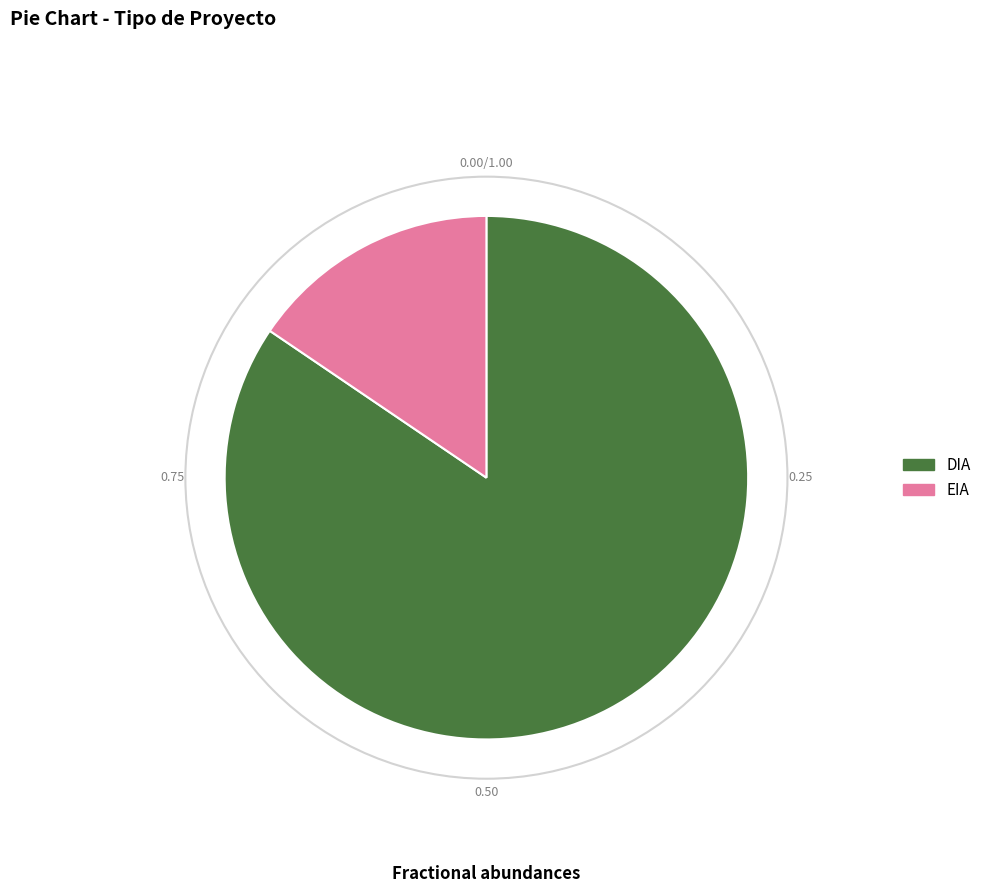

Approximately how many times larger is the value at DIA compared to EIA?

5.4